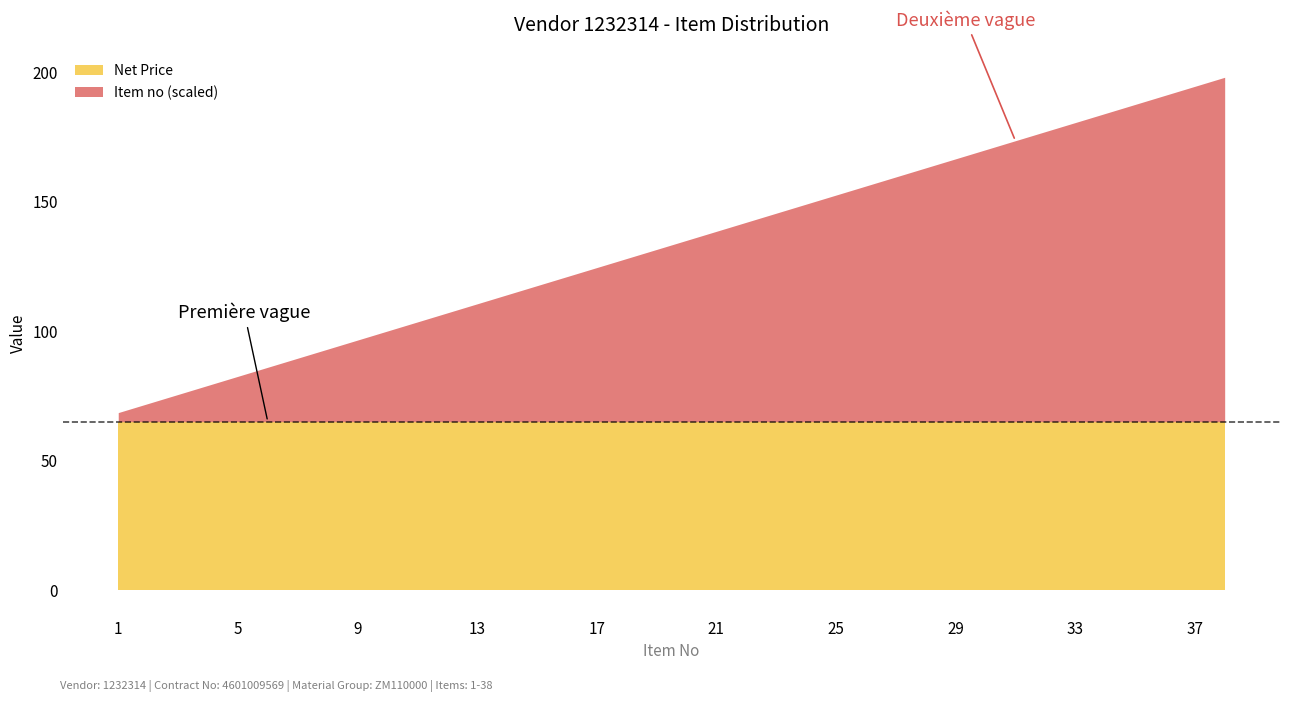

How many lines are shown in the chart?

2